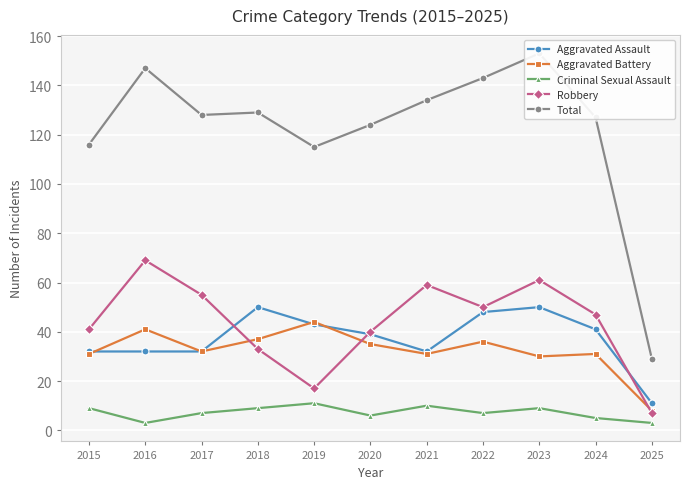

What is the average value of the Aggravated Assault series?

37